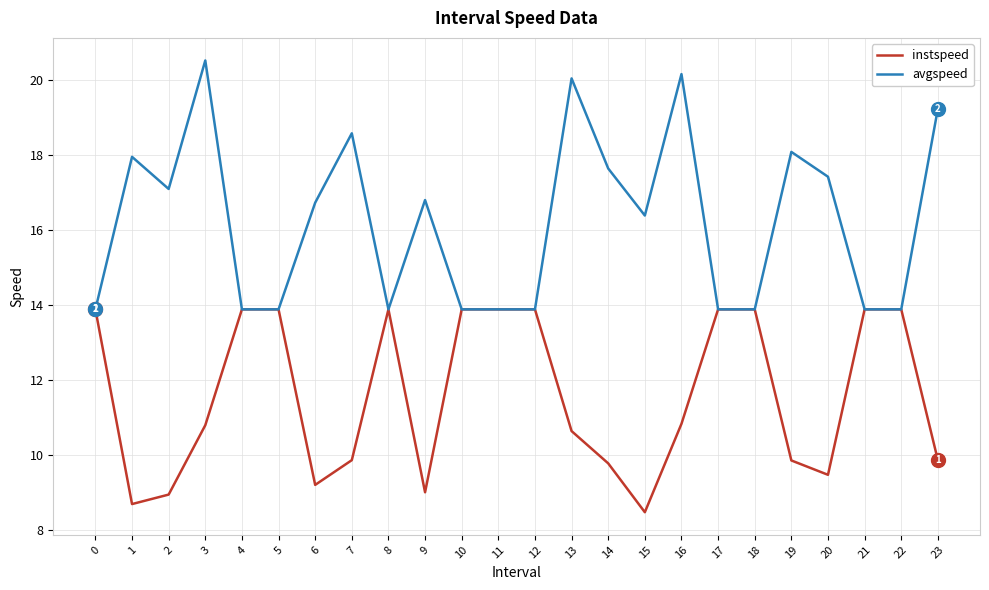

Reading right to left, list all the values displayed in this chart.

instspeed: 23=9.9	22=13.9	21=13.9	20=9.5	19=9.9	18=13.9	17=13.9	16=10.8	15=8.5	14=9.8	13=10.6	12=13.9	11=13.9	10=13.9	9=9.0	8=13.9	7=9.9	6=9.2	5=13.9	4=13.9	3=10.8	2=9.0	1=8.7	0=13.9
avgspeed: 23=19.2	22=13.9	21=13.9	20=17.4	19=18.1	18=13.9	17=13.9	16=20.2	15=16.4	14=17.6	13=20.0	12=13.9	11=13.9	10=13.9	9=16.8	8=13.9	7=18.6	6=16.7	5=13.9	4=13.9	3=20.5	2=17.1	1=18.0	0=13.9